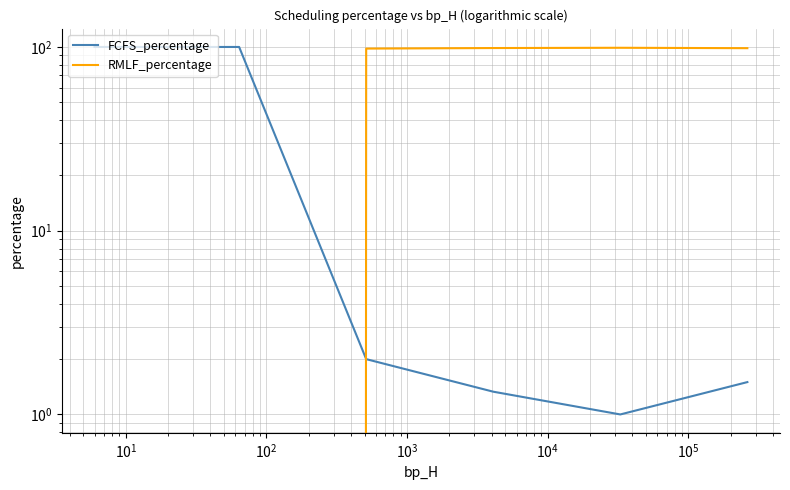

How many positive values does the RMLF_percentage series have?

4